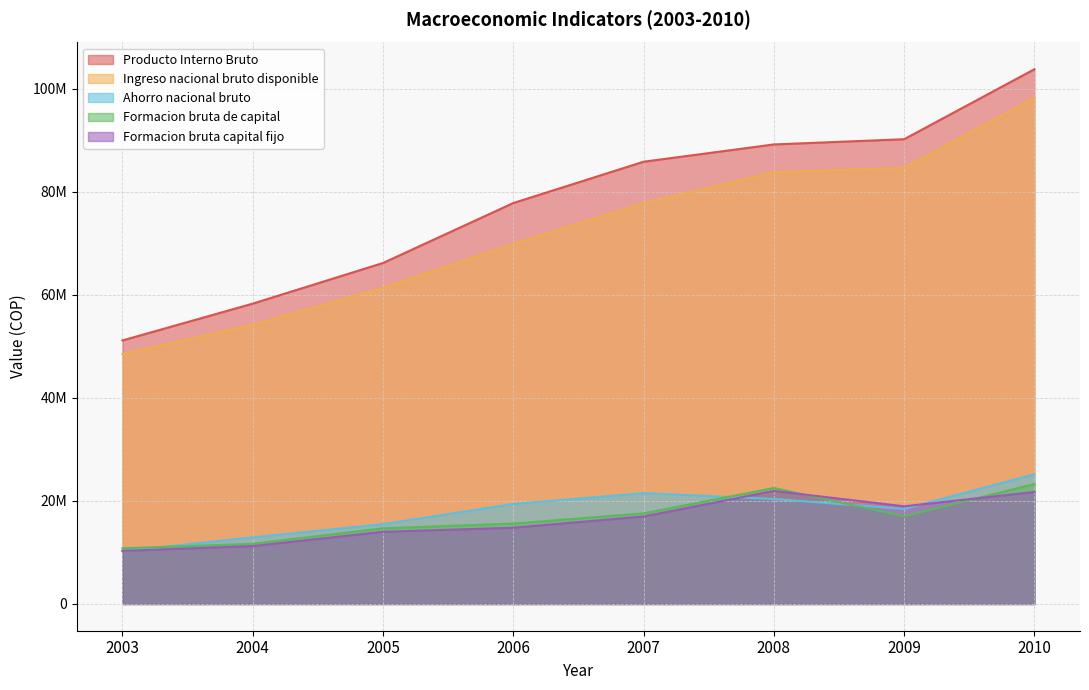

What is the sum of the Producto Interno Bruto values at 2005 and 2007?

152042370